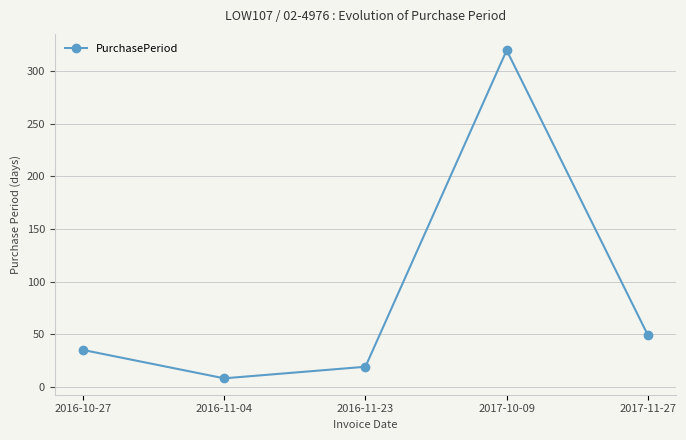

Which label corresponds to the largest value in the chart?

2017-10-09